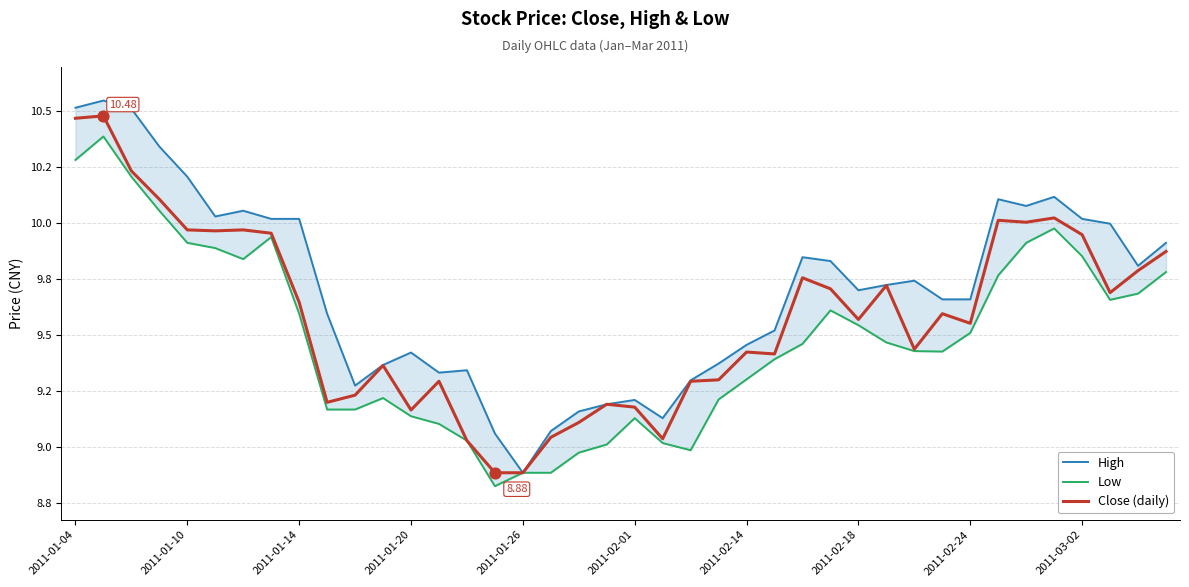

Which series contains the lowest Y value?

Low